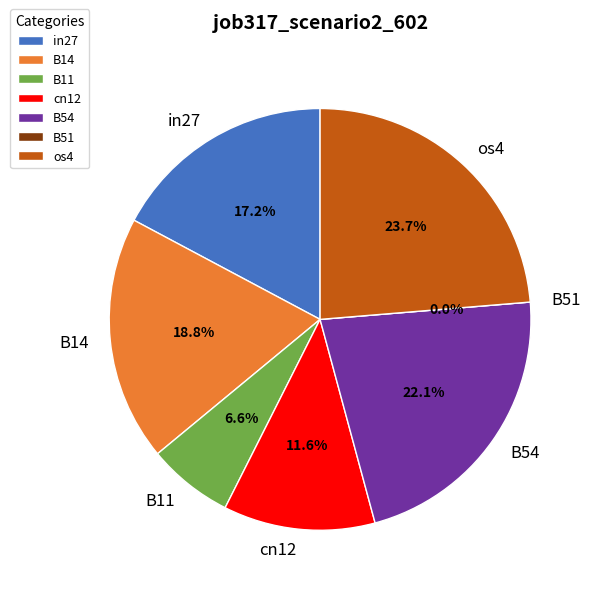

Does B14 account for over 50% of the chart?

No